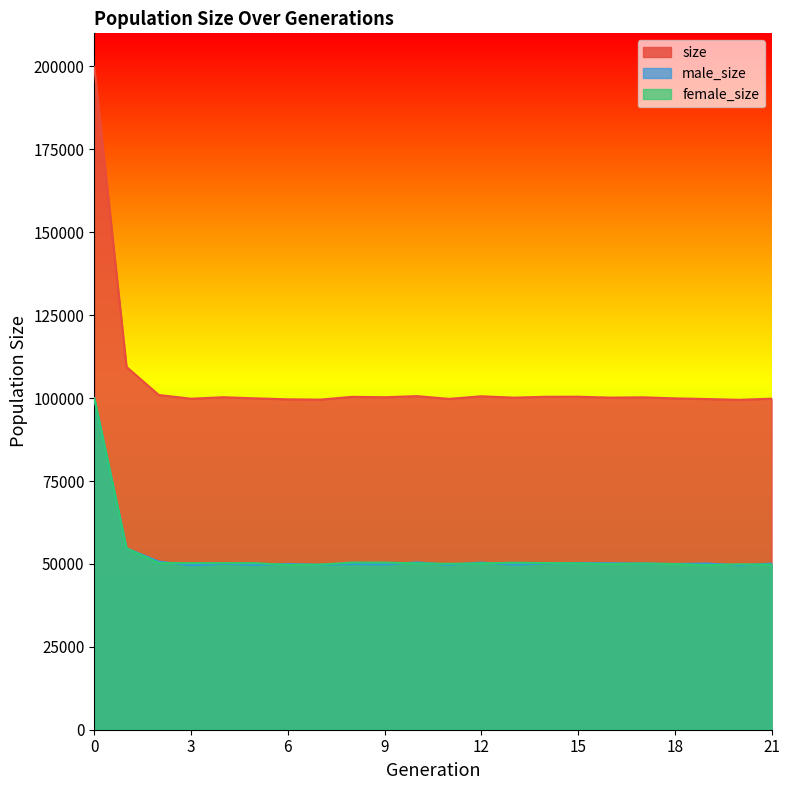

At which category does female_size reach its first local valley?

3